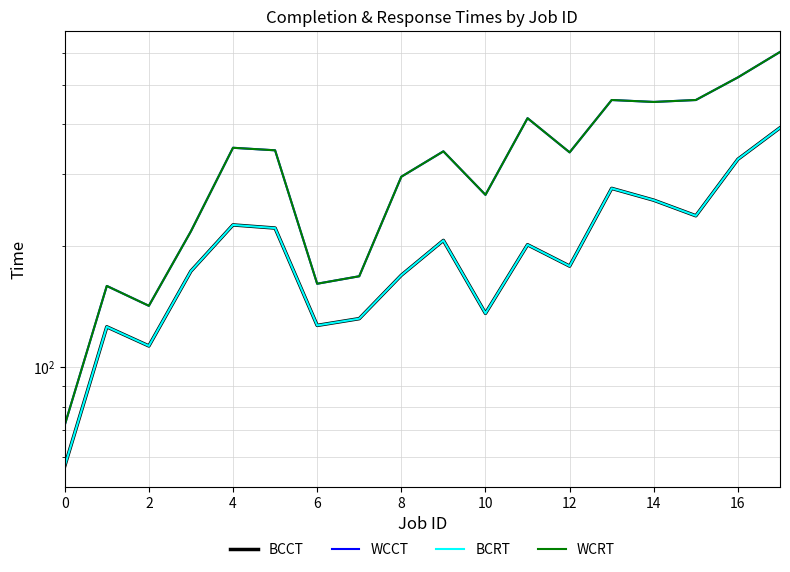

How many interior local valleys does the BCCT series have?

5